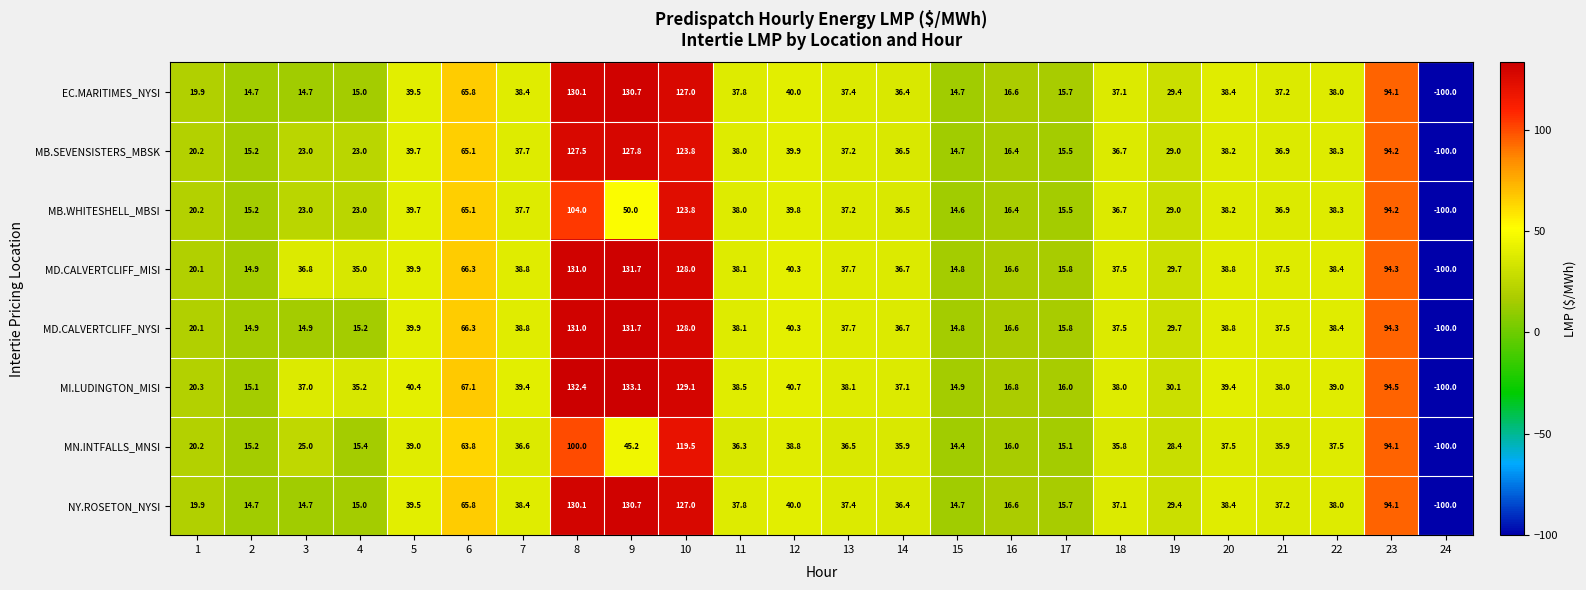

True or false: EC.MARITIMES_NYSI has a value of 94.1 at 23.

True